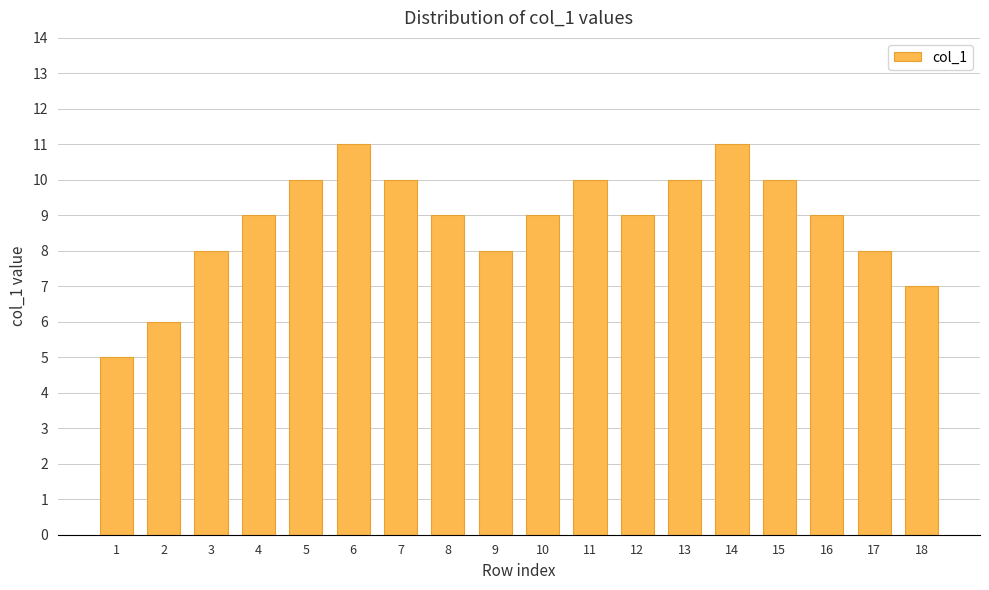

Which has a higher value, 12 or 2?

12